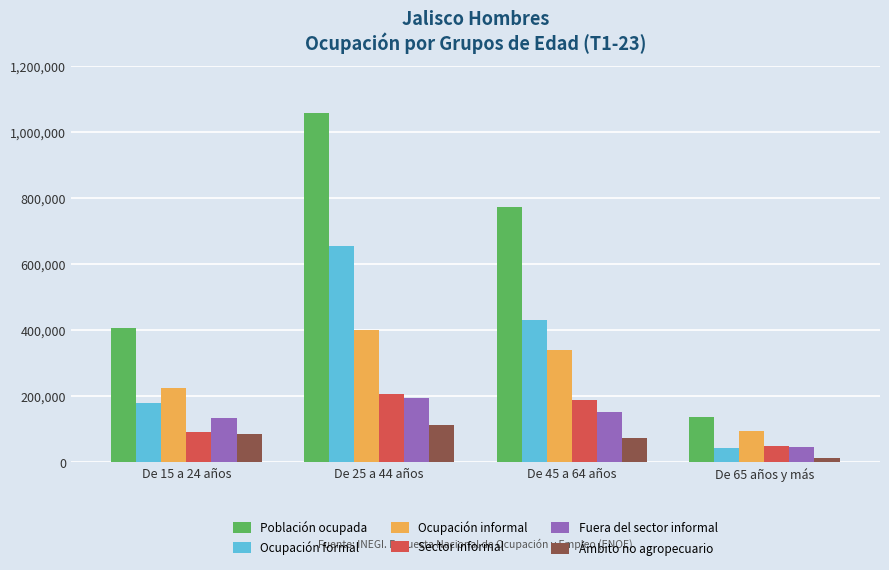

Is the value of Sector informal at De 65 años y más greater than the value of Población ocupada at De 45 a 64 años?

No